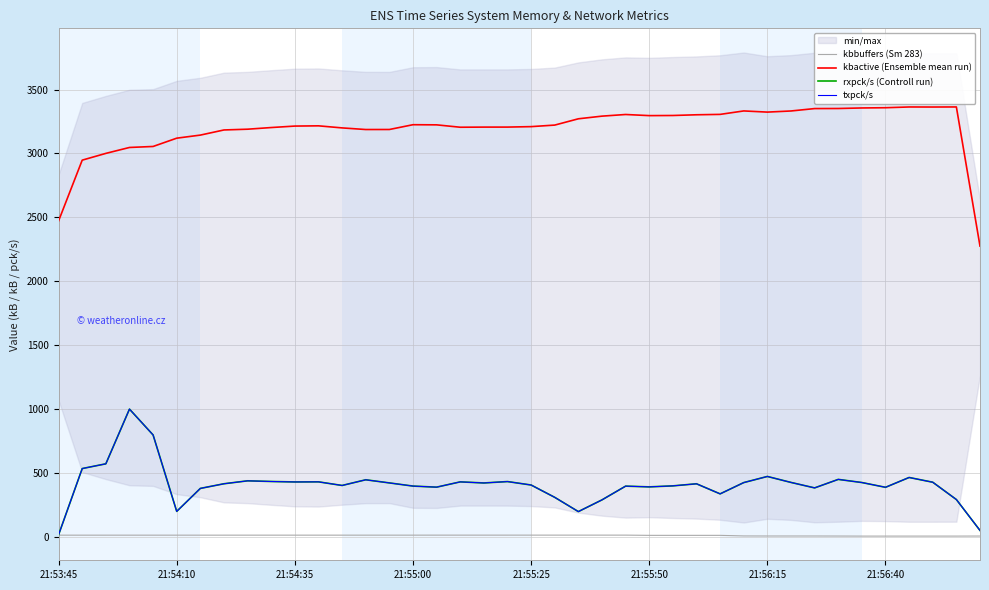

Rank the series by their maximum value, from highest to lowest.

kbactive (Ensemble mean run), rxpck/s (Controll run), txpck/s, kbbuffers (Sm 283)